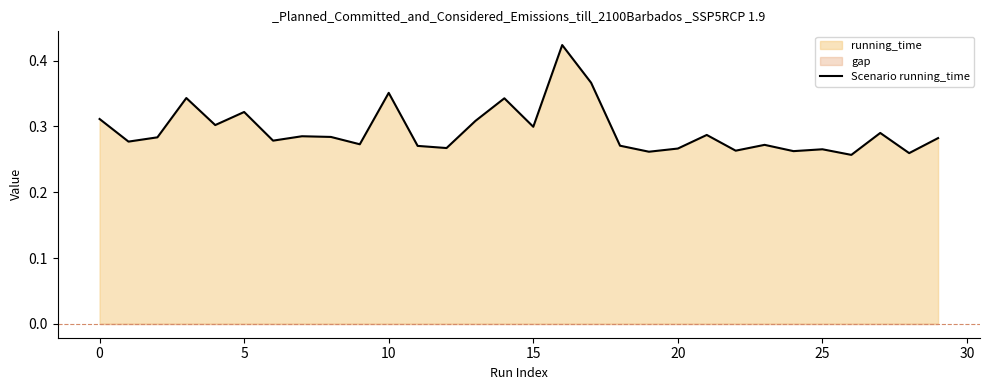

What is the difference between the maximum and minimum values?

0.2